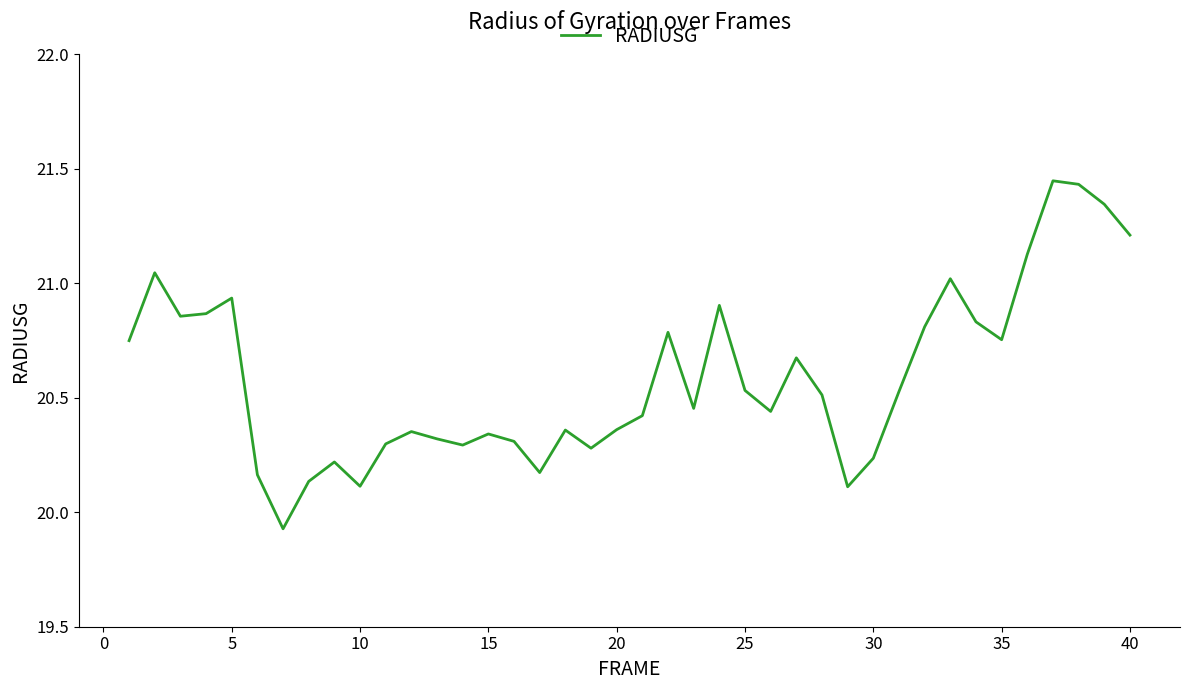

How many lines are shown in the chart?

1